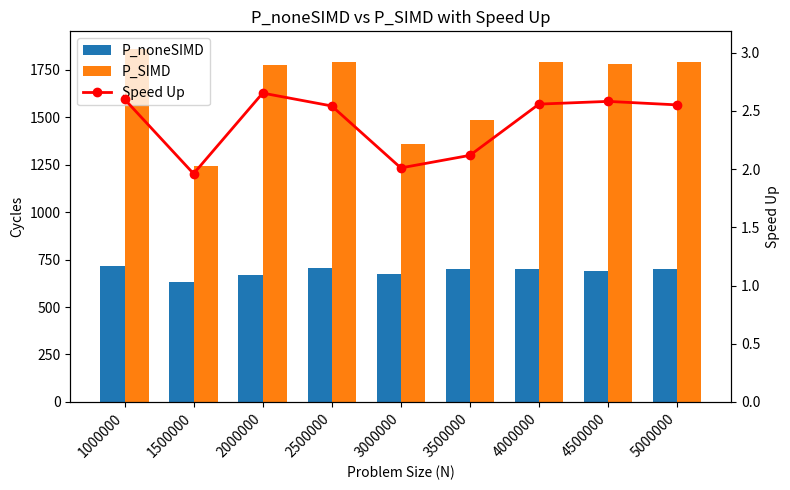

What is the value of the Speed Up bar at the 1st from the left?

2.6